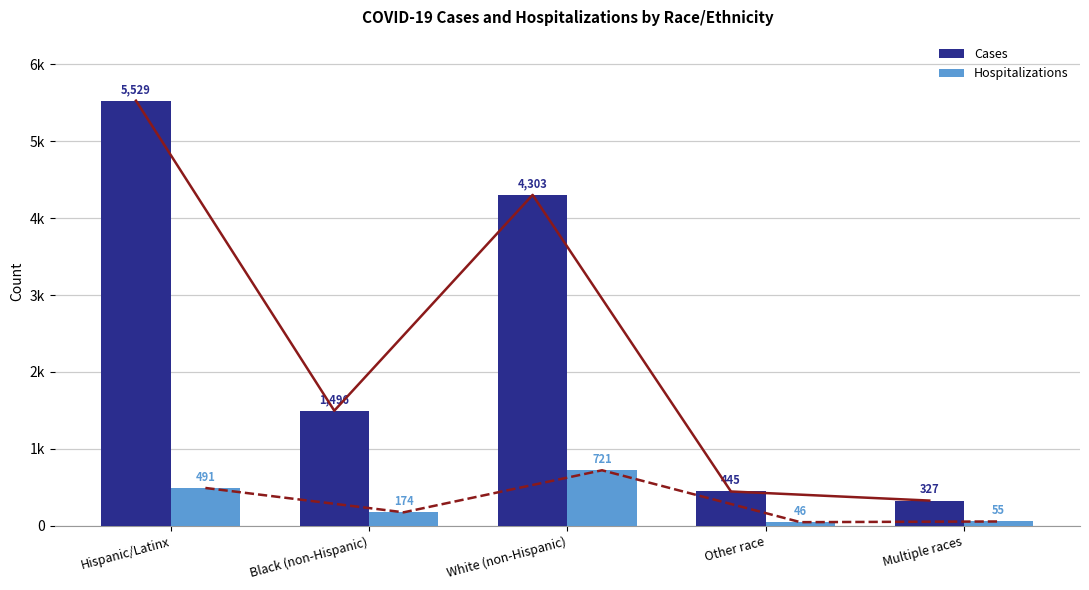

Reading right to left, what are all the values shown in this chart?

Cases: Multiple races=327	Other race=445	White (non-Hispanic)=4303	Black (non-Hispanic)=1496	Hispanic/Latinx=5529
Hospitalizations: Multiple races=55	Other race=46	White (non-Hispanic)=721	Black (non-Hispanic)=174	Hispanic/Latinx=491